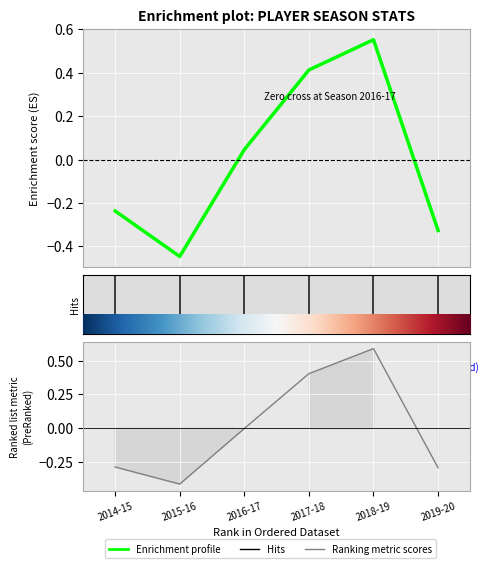

What is the difference between the values at 2015-16 and 2017-18?

0.9